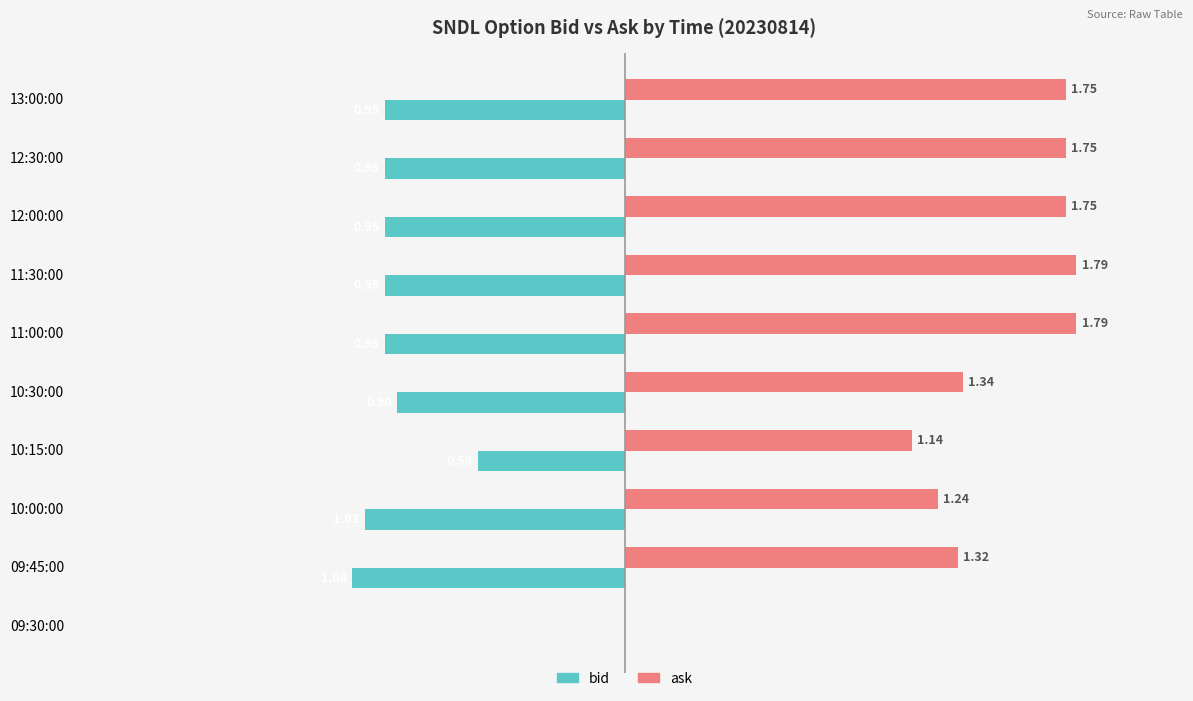

Is the value of ask at 09:30:00 greater than the value of bid at 09:45:00?

Yes